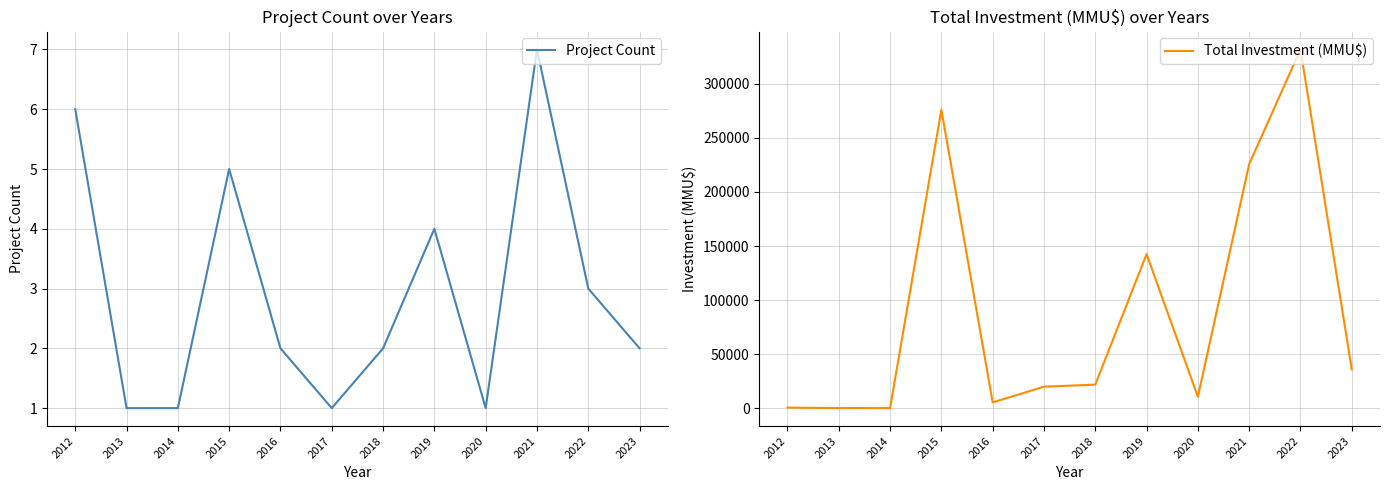

Rank the categories by Project Count value from lowest to highest.

2013, 2014, 2017, 2020, 2016, 2018, 2023, 2022, 2019, 2015, 2012, 2021